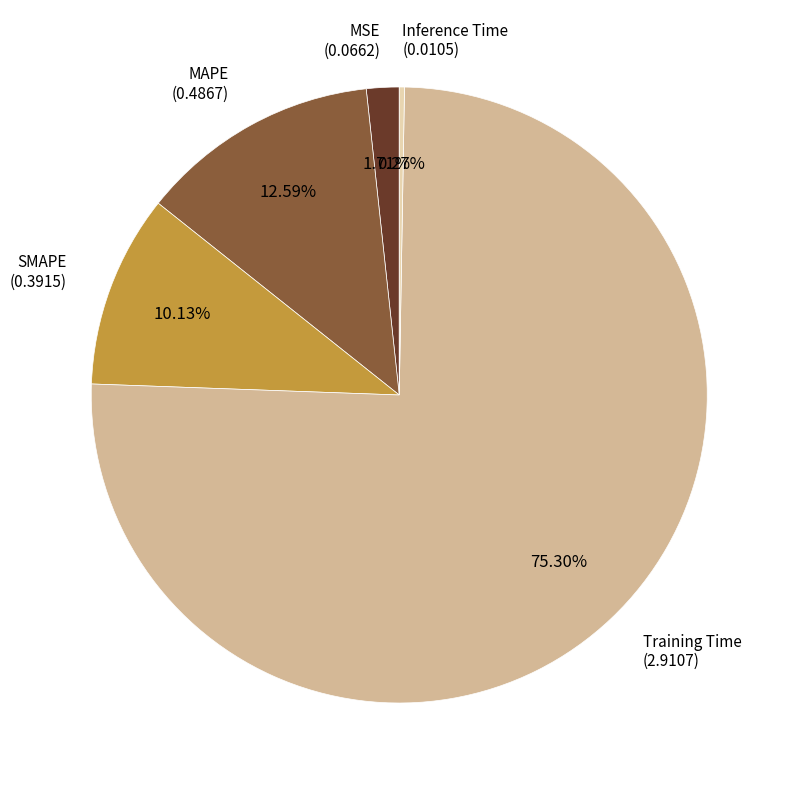

Between MSE and SMAPE, which is larger?

SMAPE